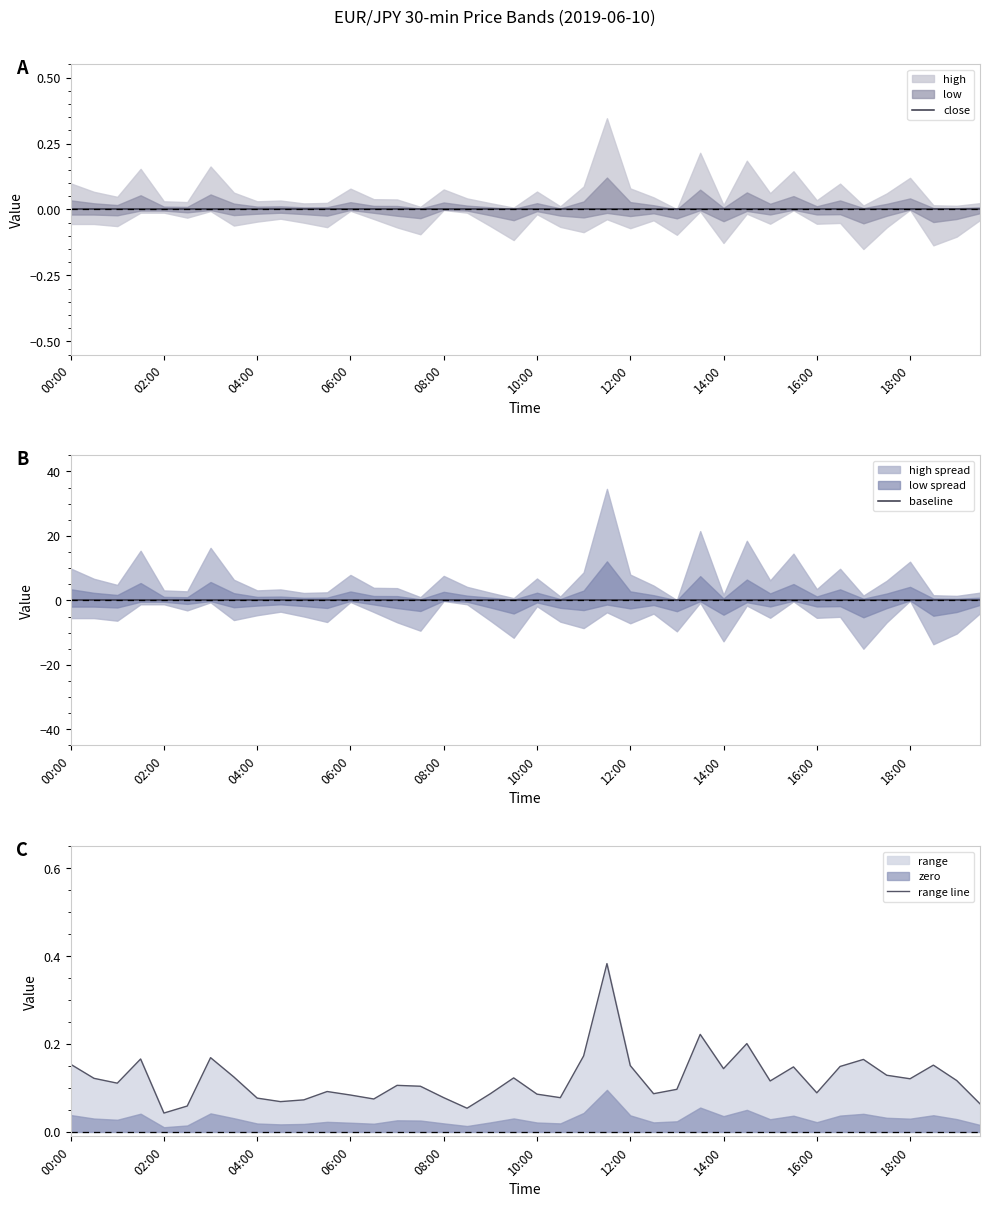

What is the approximate value of range line at 35?

0.1